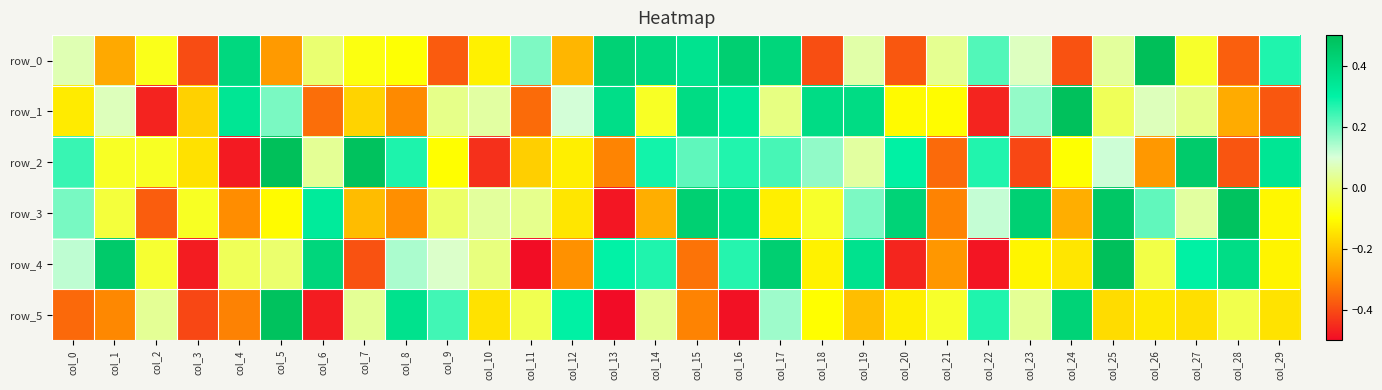

At which label does row_4 reach its minimum?

col_11